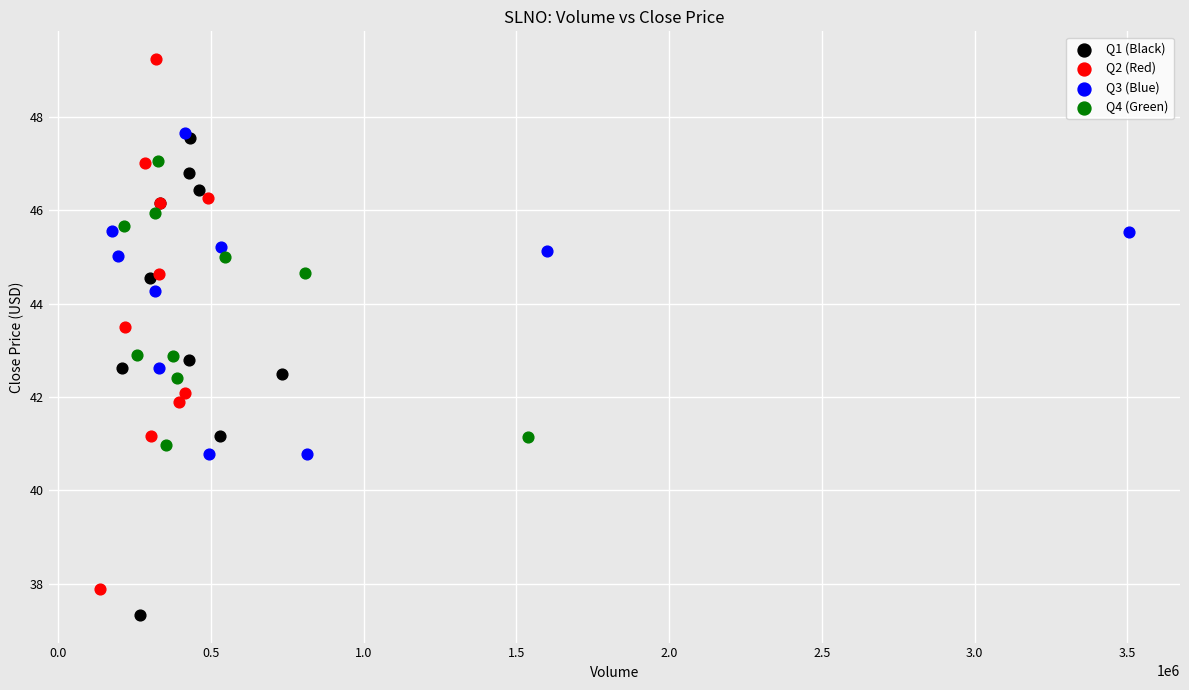

Which series reaches the maximum Y coordinate?

Q2 (Red)